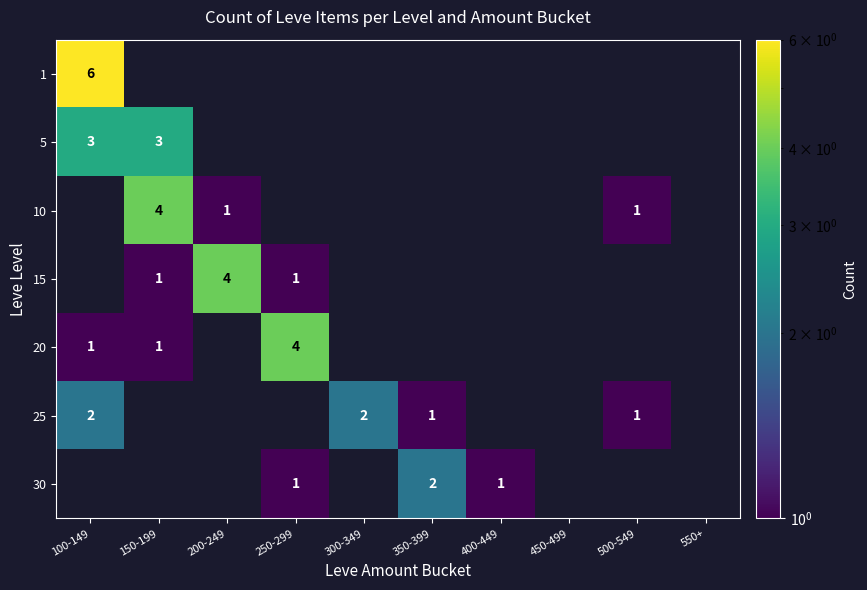

How many distinct data groups are displayed?

7